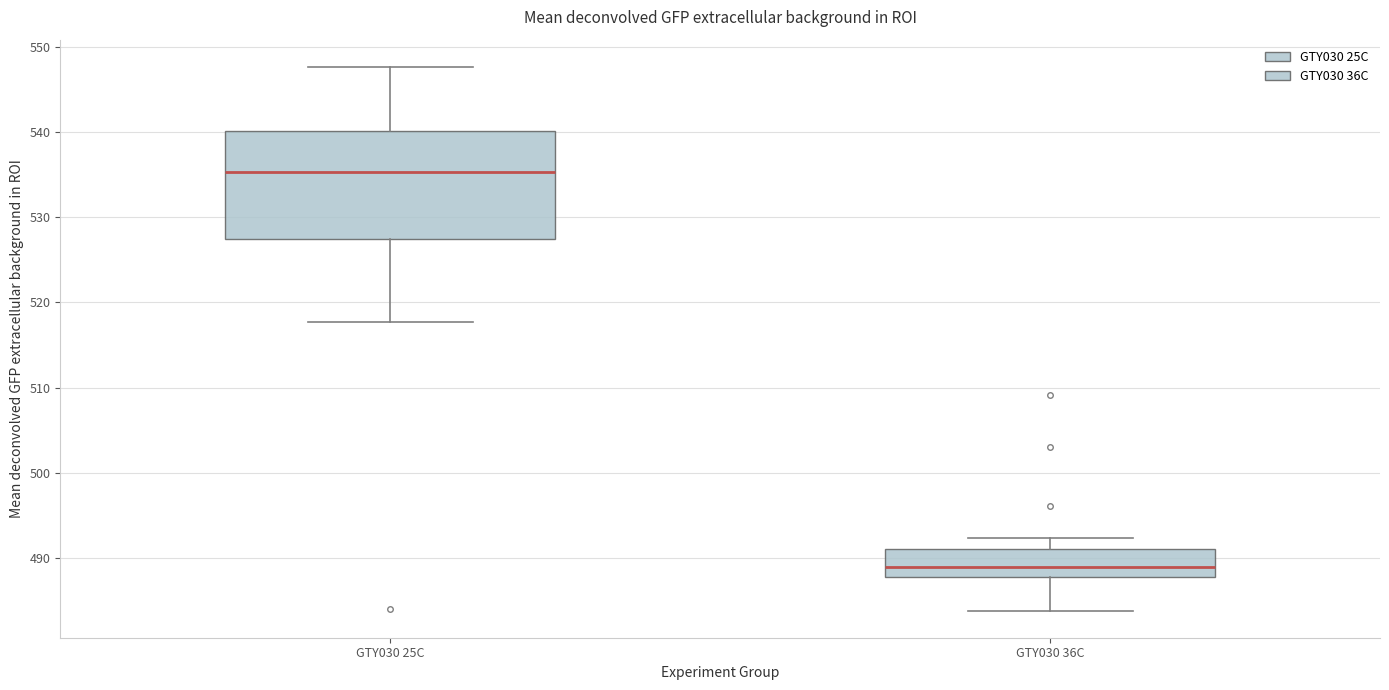

Where is the upper edge of the box for GTY030 25C on the y-axis? The values are not printed on the chart, so give them approximately, as read against the axis.

540